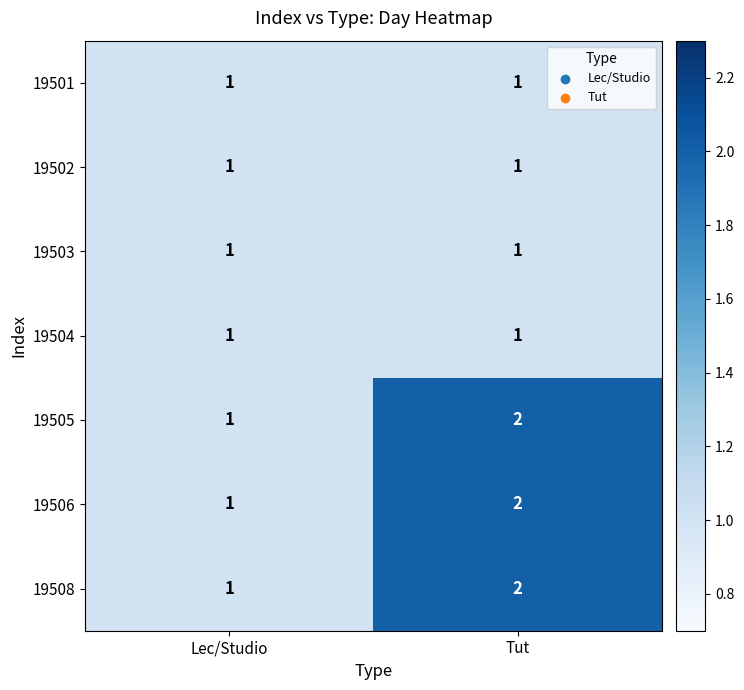

Is the value of 19508 at Tut greater than the value of 19501 at Tut?

Yes